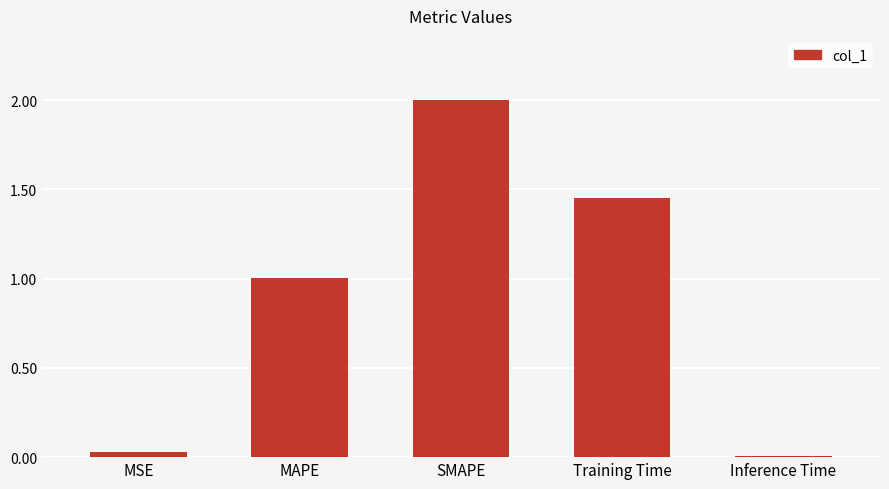

What is the difference between the second highest and minimum values?

1.4